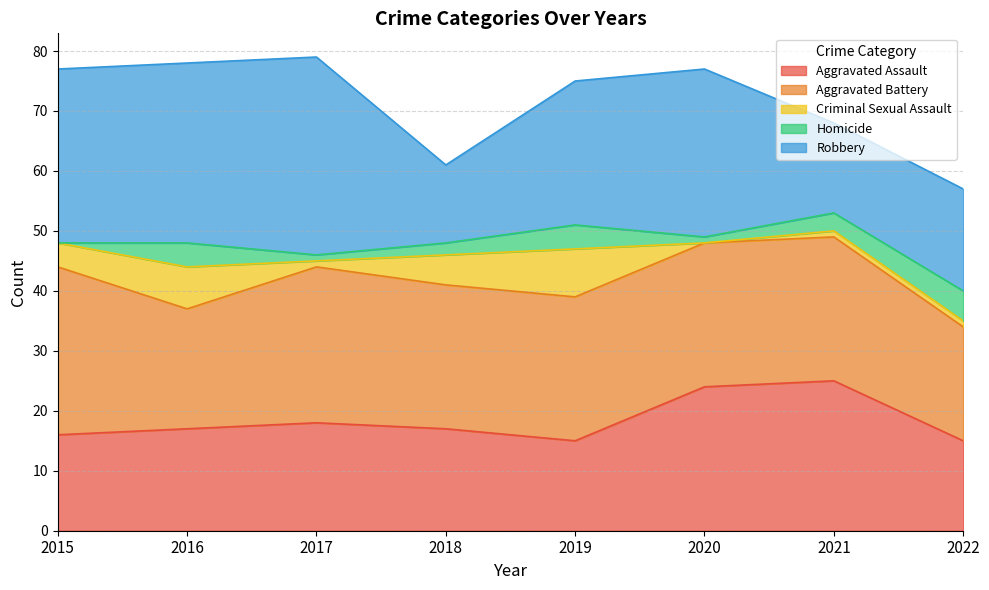

How many interior local peaks does the Aggravated Assault series have?

2